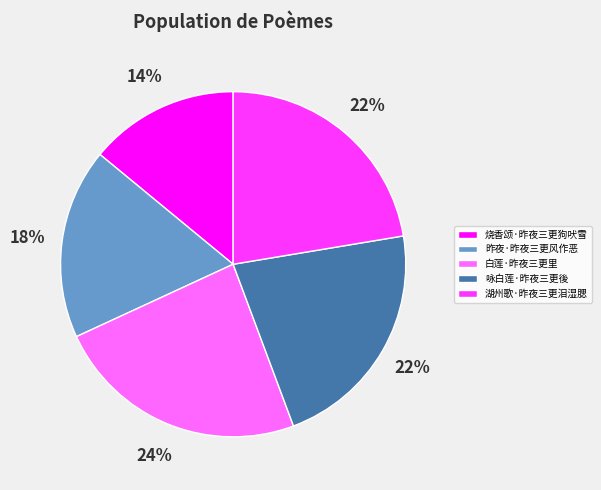

To the nearest percent, what is the average slice percentage?

20%